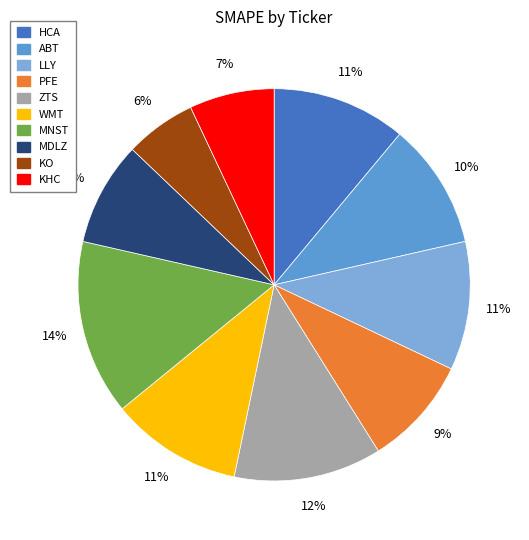

True or false: LLY accounts for 4% of the total.

False